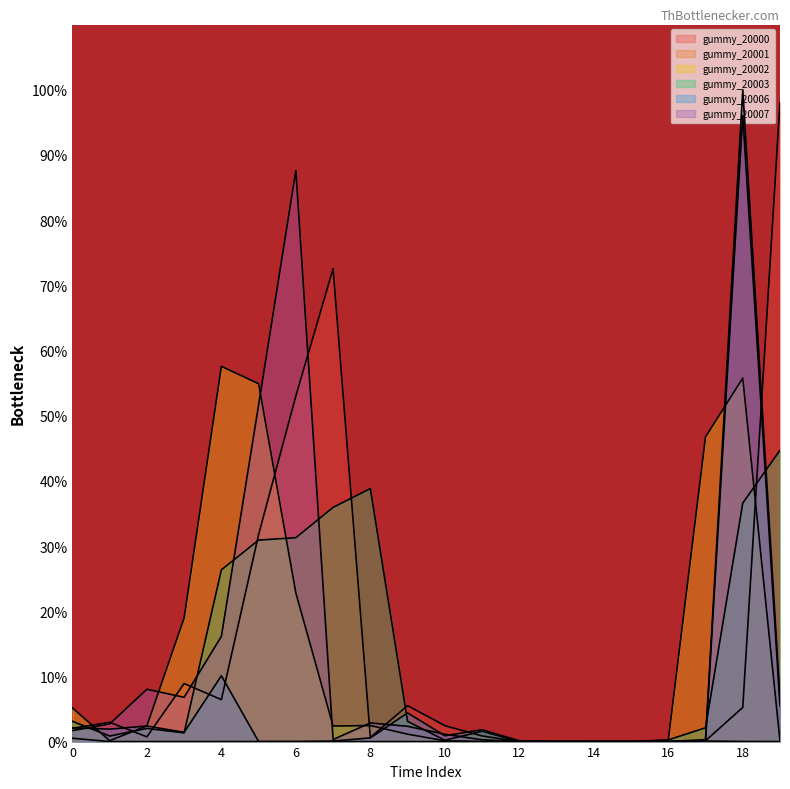

Reading right to left, list all the values displayed in this chart.

gummy_20000: 19=98.1	18=5.2	17=0.1	16=0.0	15=0.0	14=0.0	13=0.0	12=0.0	11=0.9	10=2.4	9=5.5	8=0.6	7=72.5	6=53.0	5=31.8	4=6.4	3=8.9	2=0.7	1=3.0	0=2.0
gummy_20001: 19=0.0	18=0.0	17=0.1	16=0.0	15=0.0	14=0.0	13=0.0	12=0.0	11=0.0	10=0.0	9=0.0	8=0.0	7=0.0	6=0.0	5=0.0	4=0.0	3=0.0	2=0.0	1=0.0	0=0.5
gummy_20002: 19=0.1	18=55.8	17=46.7	16=0.2	15=0.0	14=0.0	13=0.0	12=0.0	11=0.0	10=0.1	9=1.1	8=2.5	7=2.4	6=22.8	5=54.9	4=57.6	3=19.0	2=2.4	1=0.1	0=5.2
gummy_20003: 19=44.7	18=36.6	17=2.1	16=0.3	15=0.0	14=0.0	13=0.0	12=0.0	11=1.6	10=0.2	9=3.1	8=38.8	7=35.9	6=31.3	5=30.9	4=26.3	3=1.3	2=2.0	1=0.8	0=3.1
gummy_20006: 19=5.5	18=96.0	17=0.1	16=0.0	15=0.0	14=0.0	13=0.0	12=0.1	11=1.8	10=0.9	9=4.4	8=0.6	7=0.1	6=0.0	5=0.0	4=10.1	3=1.4	2=2.4	1=1.9	0=2.1
gummy_20007: 19=6.7	18=100.0	17=0.3	16=0.0	15=0.0	14=0.0	13=0.0	12=0.0	11=0.3	10=1.1	9=2.3	8=2.9	7=0.3	6=87.6	5=51.7	4=16.1	3=6.8	2=8.0	1=2.7	0=1.7